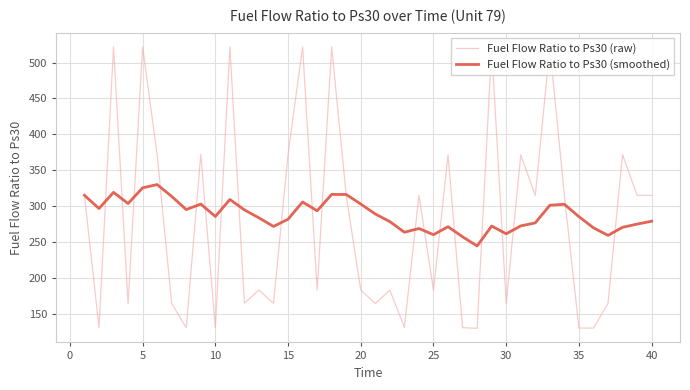

Which series has the largest range (max minus min)?

Fuel Flow Ratio to Ps30 (raw)